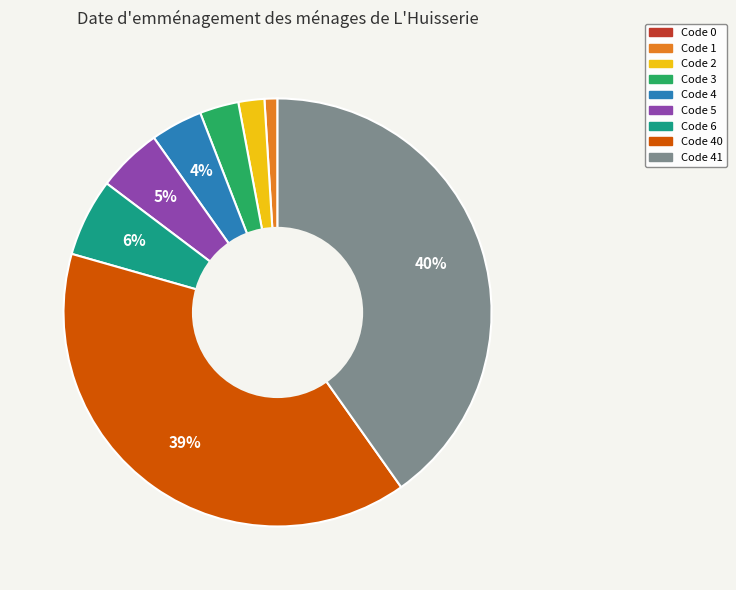

Does any single category account for the majority?

No